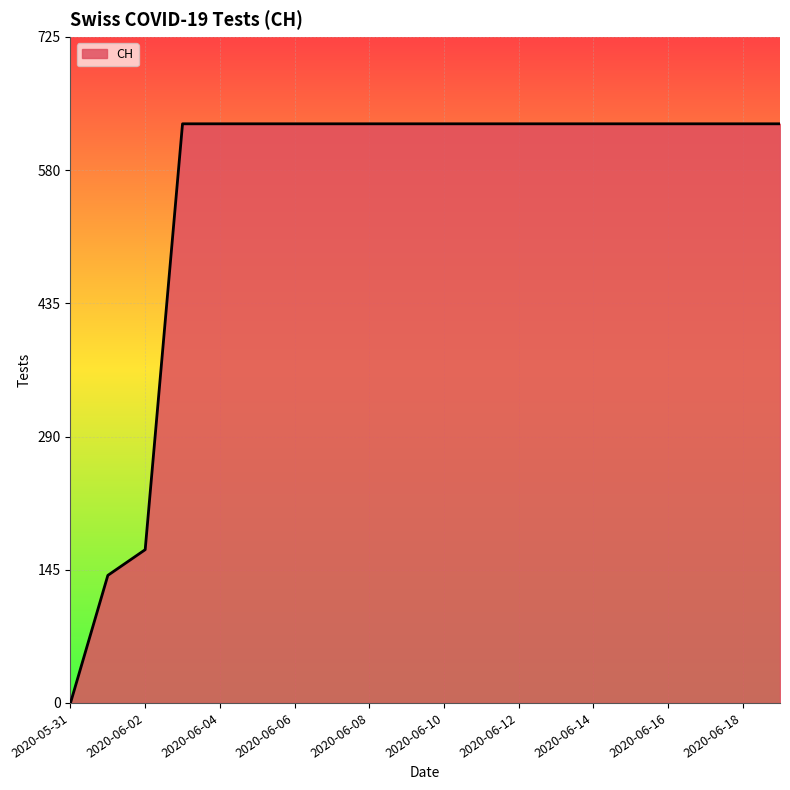

What is the difference between the maximum and minimum values?

631